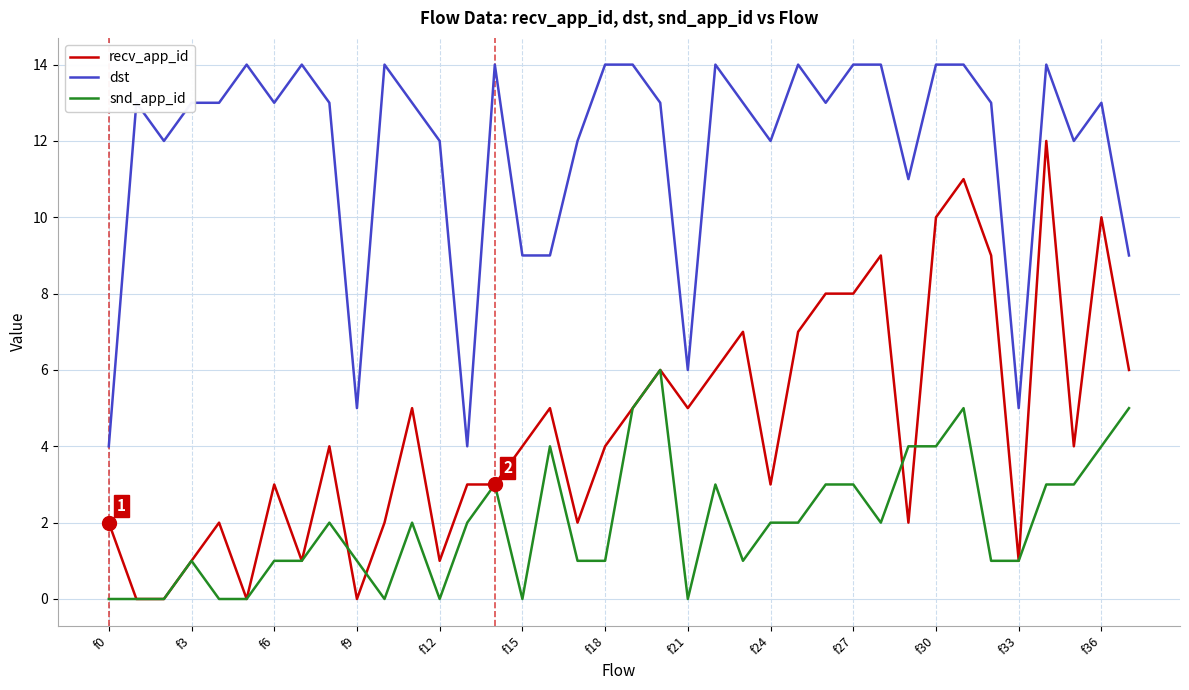

Reading left to right, list all the values displayed in this chart.

recv_app_id: 2	0	0	1	2	0	3	1	4	0	2	5	1	3	3	4	5	2	4	5	6	5	6	7	3	7	8	8	9	2	10	11	9	1	12	4	10	6
dst: 4	13	12	13	13	14	13	14	13	5	14	13	12	4	14	9	9	12	14	14	13	6	14	13	12	14	13	14	14	11	14	14	13	5	14	12	13	9
snd_app_id: 0	0	0	1	0	0	1	1	2	1	0	2	0	2	3	0	4	1	1	5	6	0	3	1	2	2	3	3	2	4	4	5	1	1	3	3	4	5